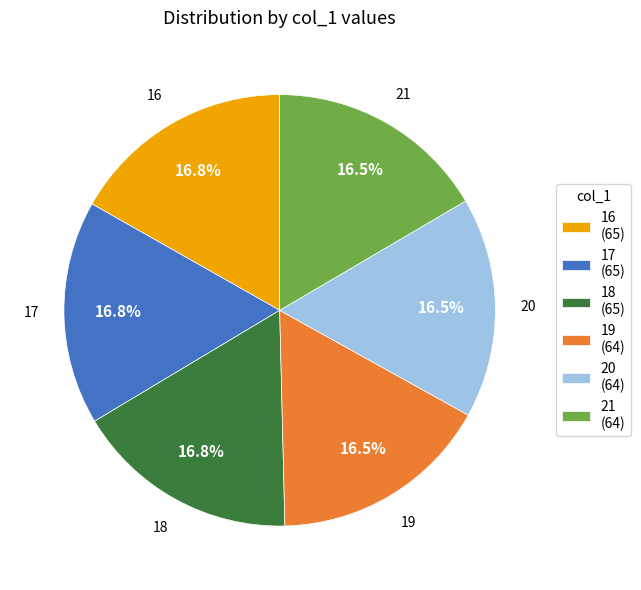

Combined, do 20 (64) and 16 (65) account for over 50%?

No